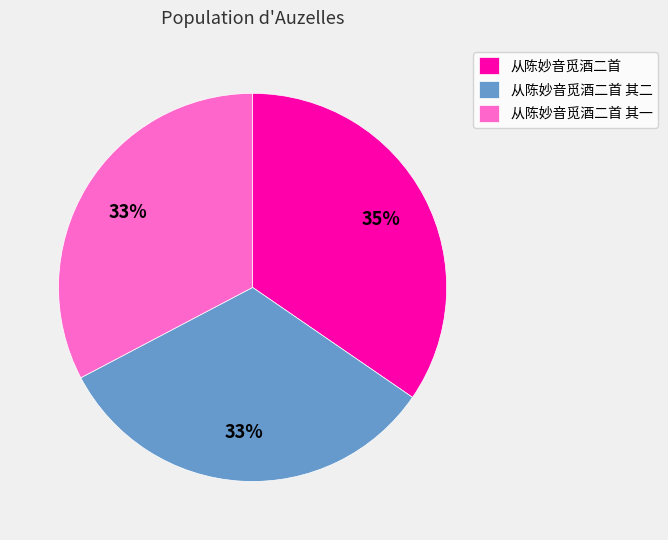

Approximately how many times larger is the value at 从陈妙音觅酒二首 其一 compared to 从陈妙音觅酒二首 其二?

1.0